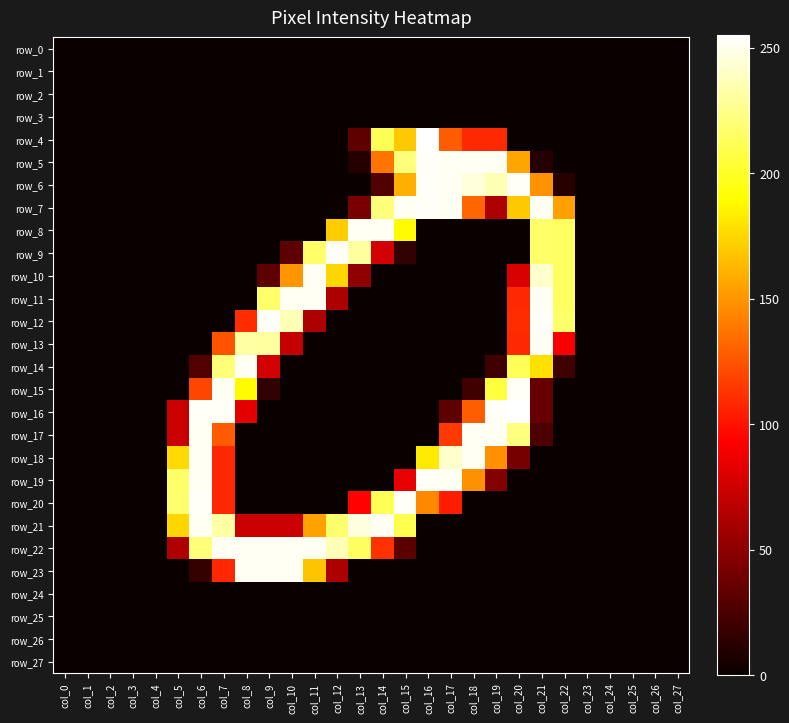

The value of row_11 at col_12 is 62. True or false?

True